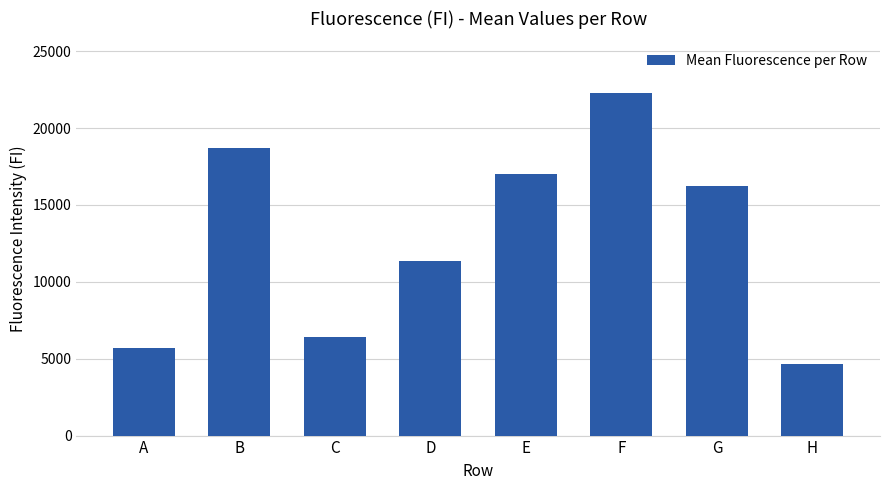

What value does the data have at B, to the nearest 50?

18700